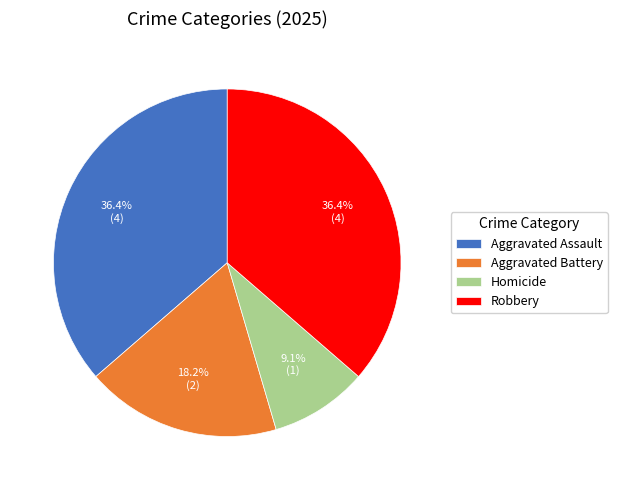

Is it true that Robbery is 28% of the pie?

False